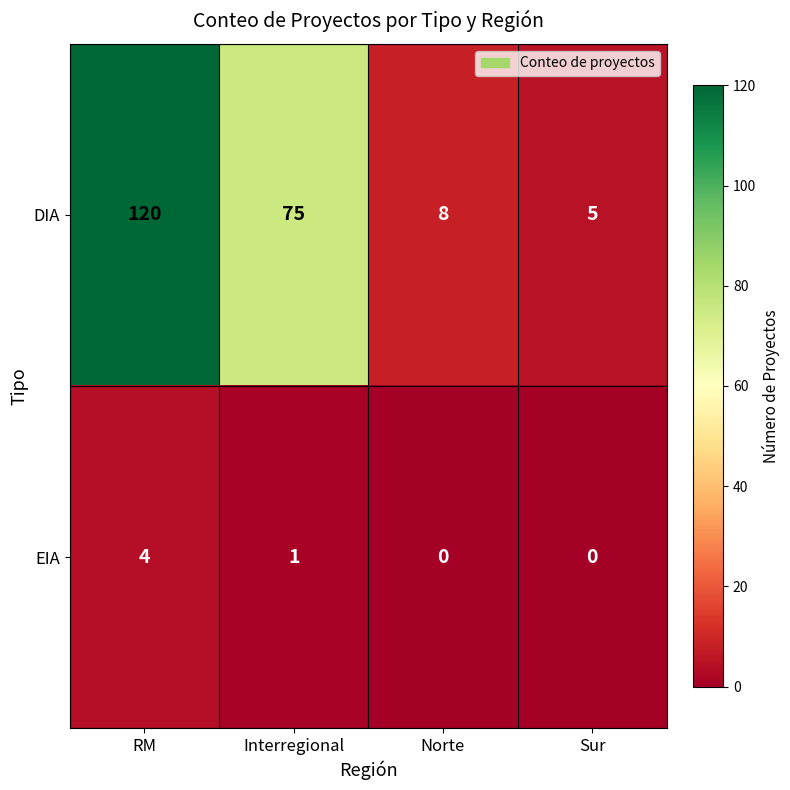

Between Interregional and Norte, which series saw the biggest shift?

DIA